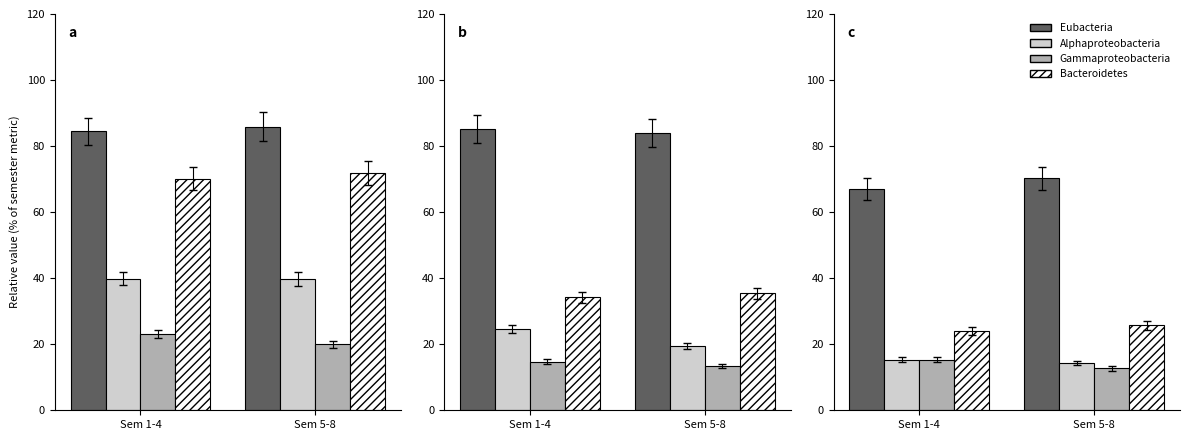

Is it true that Bacteroidetes equals 25.7 at Sem 5-8?

True